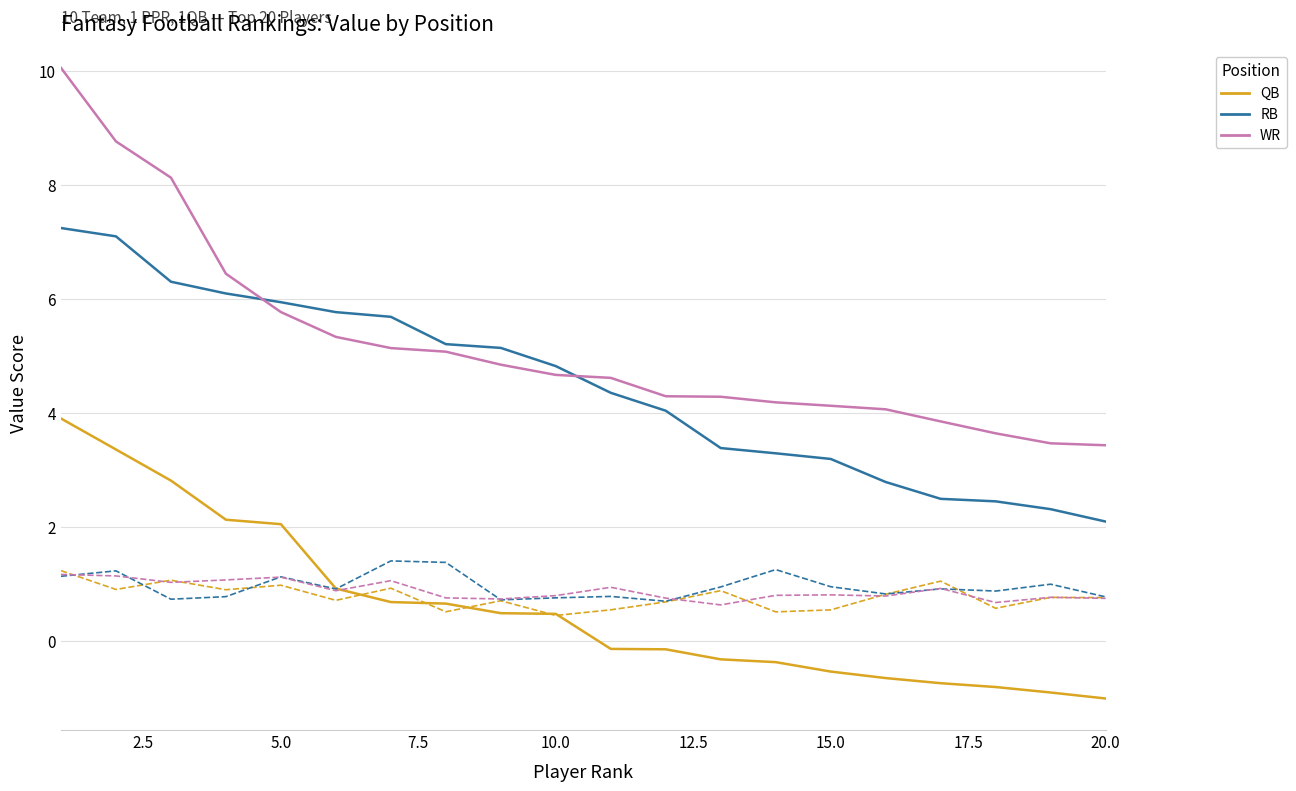

What is the minimum value shown in the chart?

-1.0